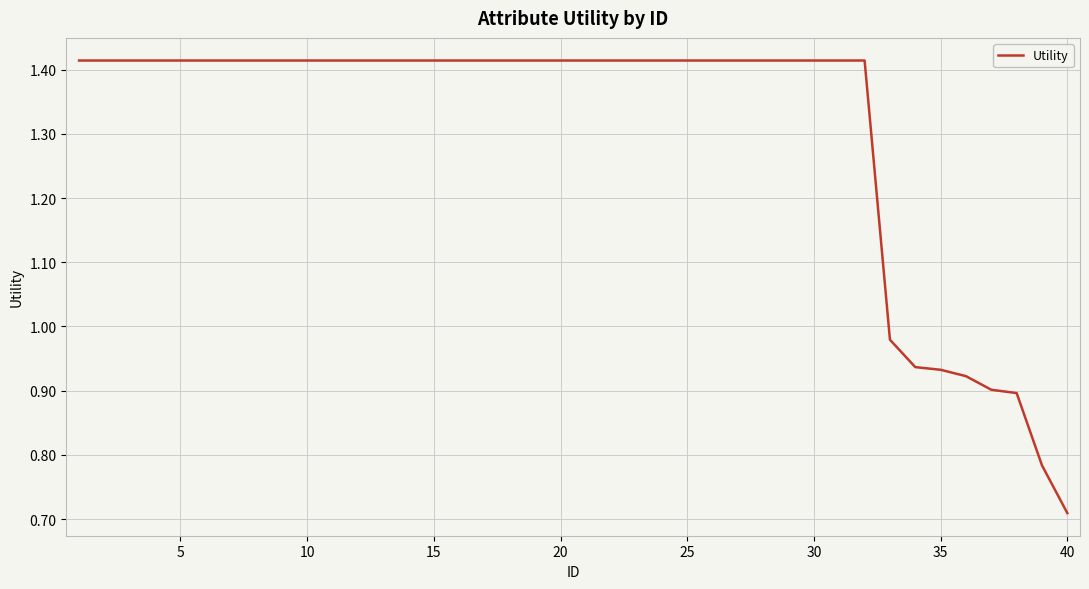

Which category has the lowest value across all series?

40